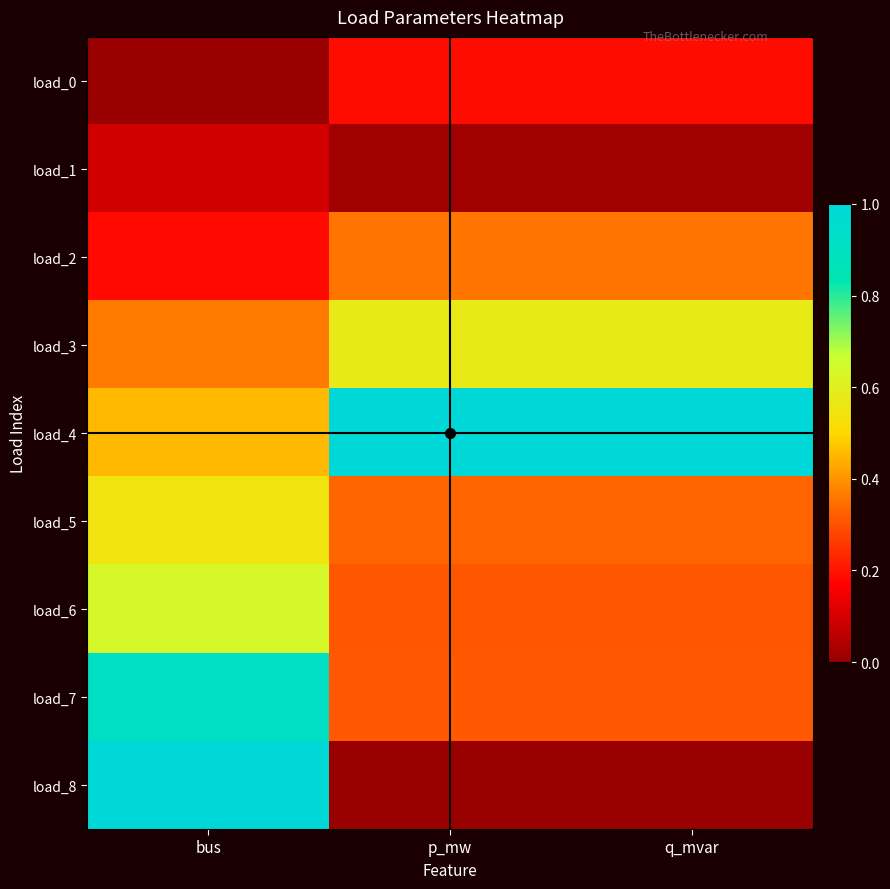

At which category does the chart reach its minimum across all series?

bus